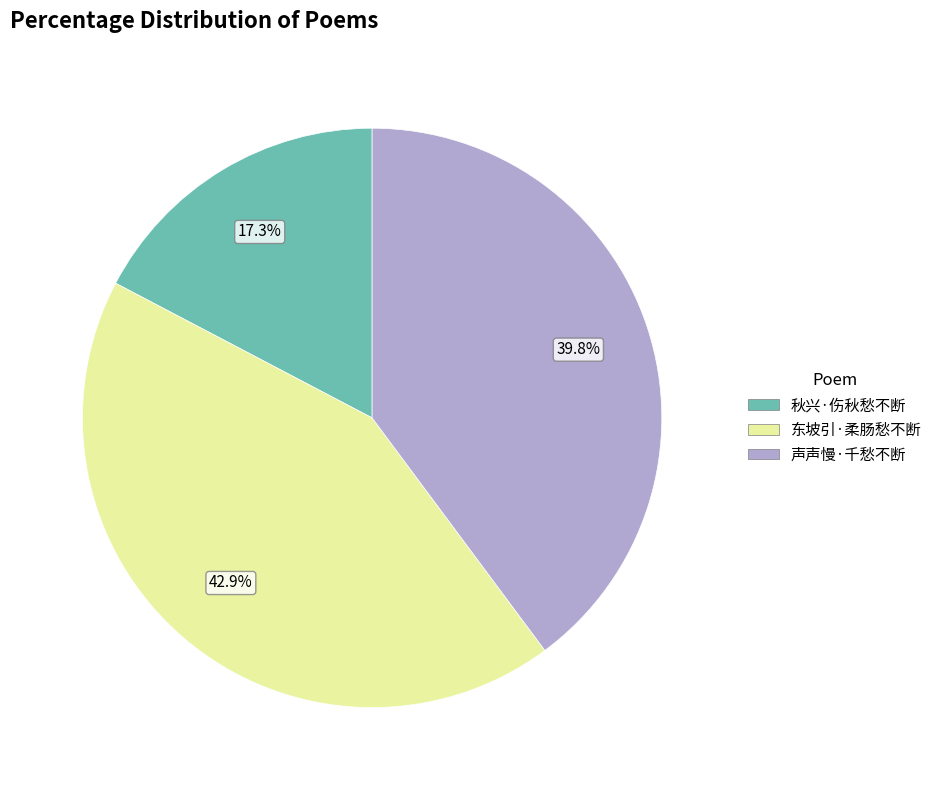

To the nearest percent, what is the difference between the largest and smallest slice percentages?

26%